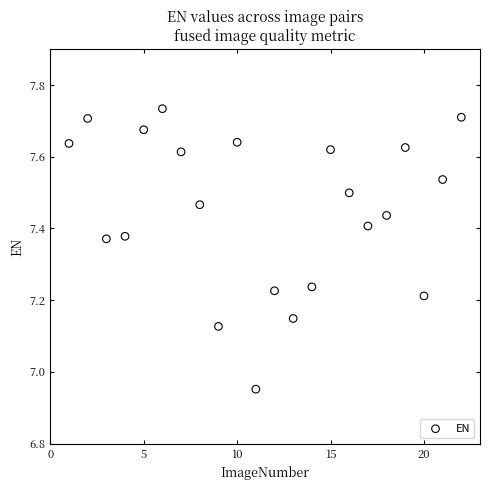

What is the range of X values (max minus min)?

21.0